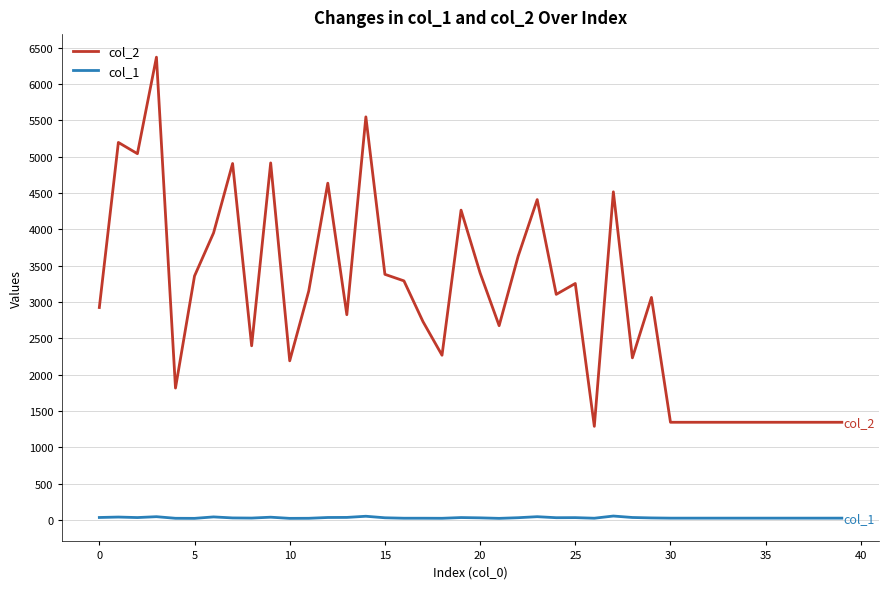

What are all the series names shown in the legend?

col_2, col_1